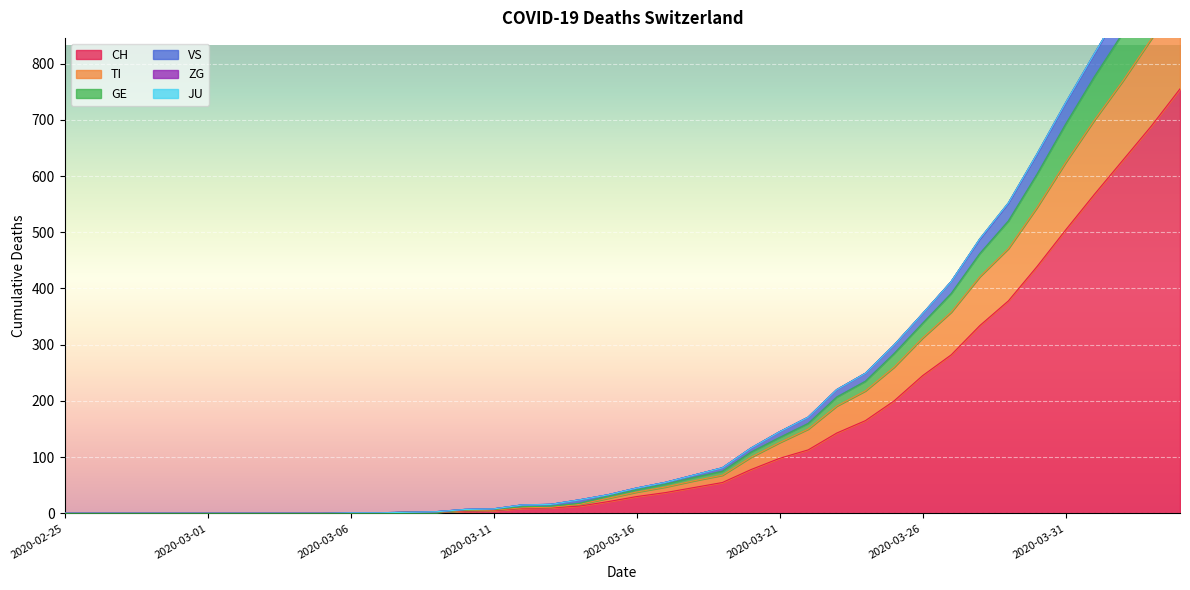

What is the label of the 38th point from the right?

2020-02-27